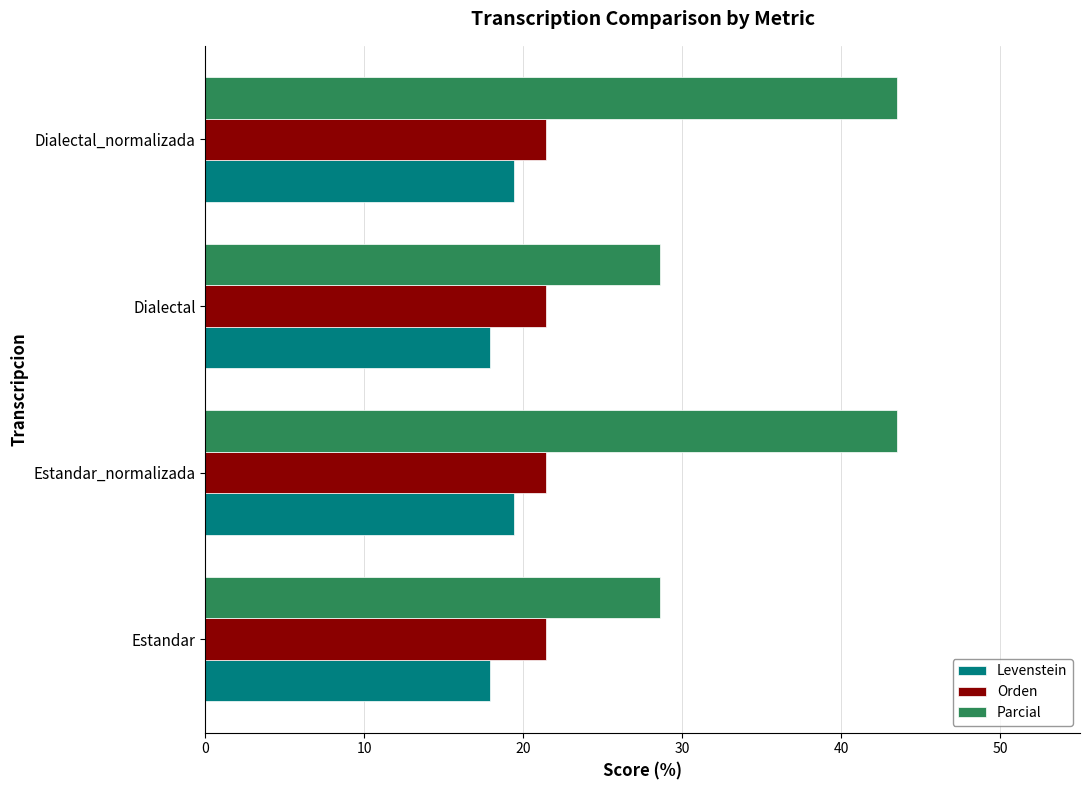

What are all the series names shown in the legend?

Levenstein, Orden, Parcial